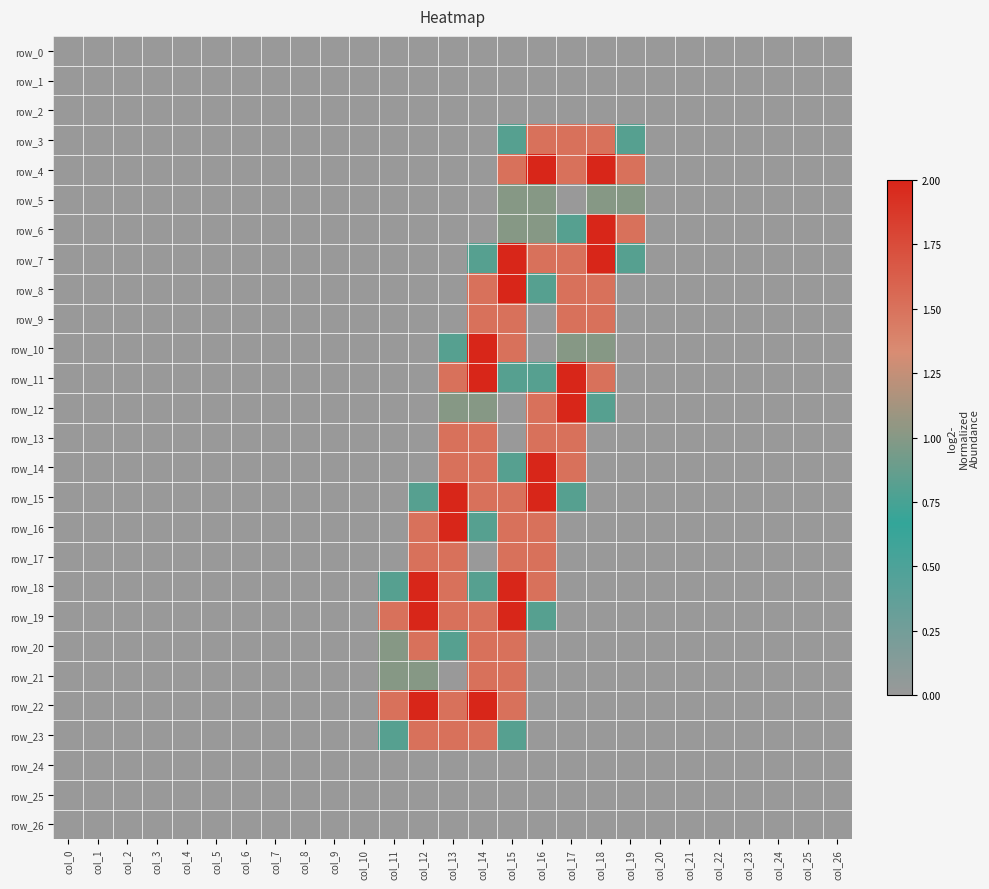

Rank the series at col_7 from highest to lowest value.

row_0, row_1, row_2, row_3, row_4, row_5, row_6, row_7, row_8, row_9, row_10, row_11, row_12, row_13, row_14, row_15, row_16, row_17, row_18, row_19, row_20, row_21, row_22, row_23, row_24, row_25, row_26